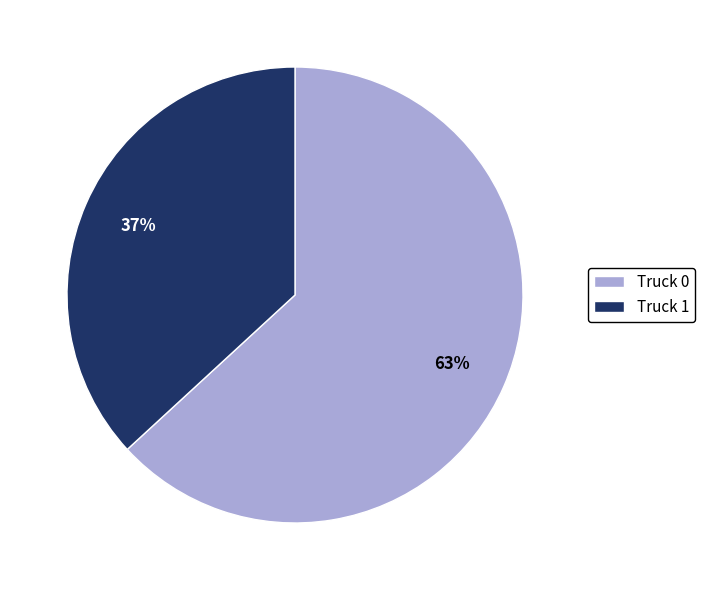

What percentage is the Truck 0 slice, to the nearest percent?

63%